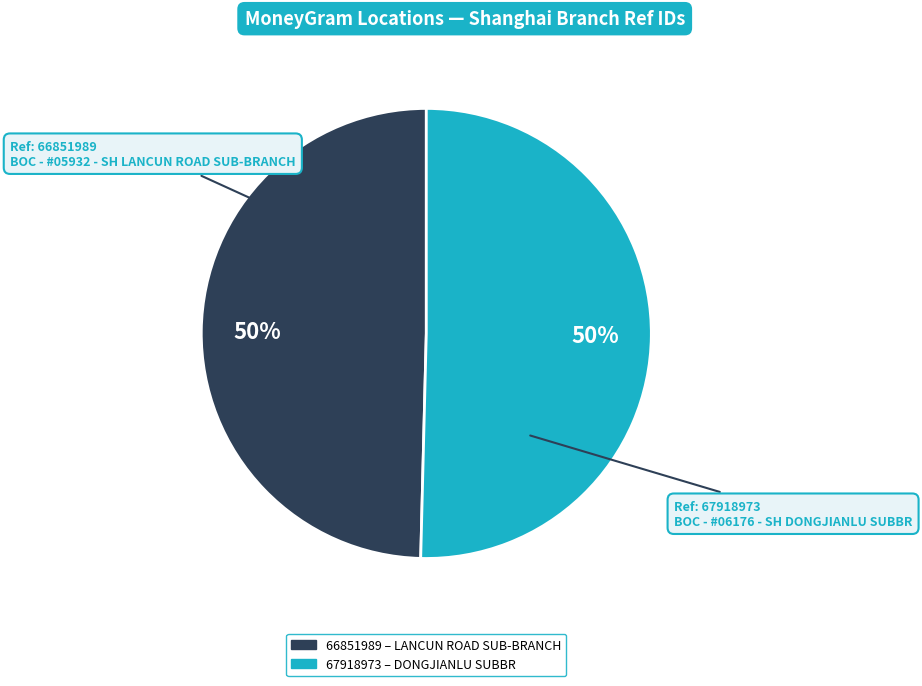

To the nearest percent, what is the average slice percentage?

50%